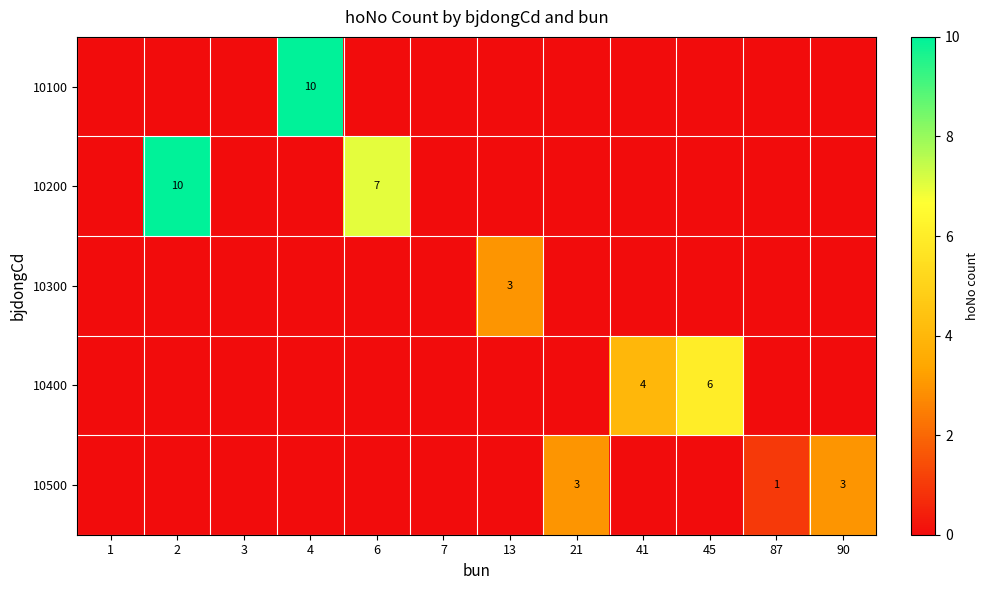

Is it true that 10400 equals 0 at 6?

True